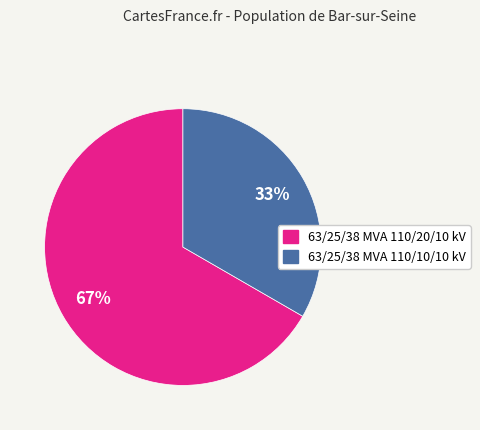

Count the number of slices in the pie.

2